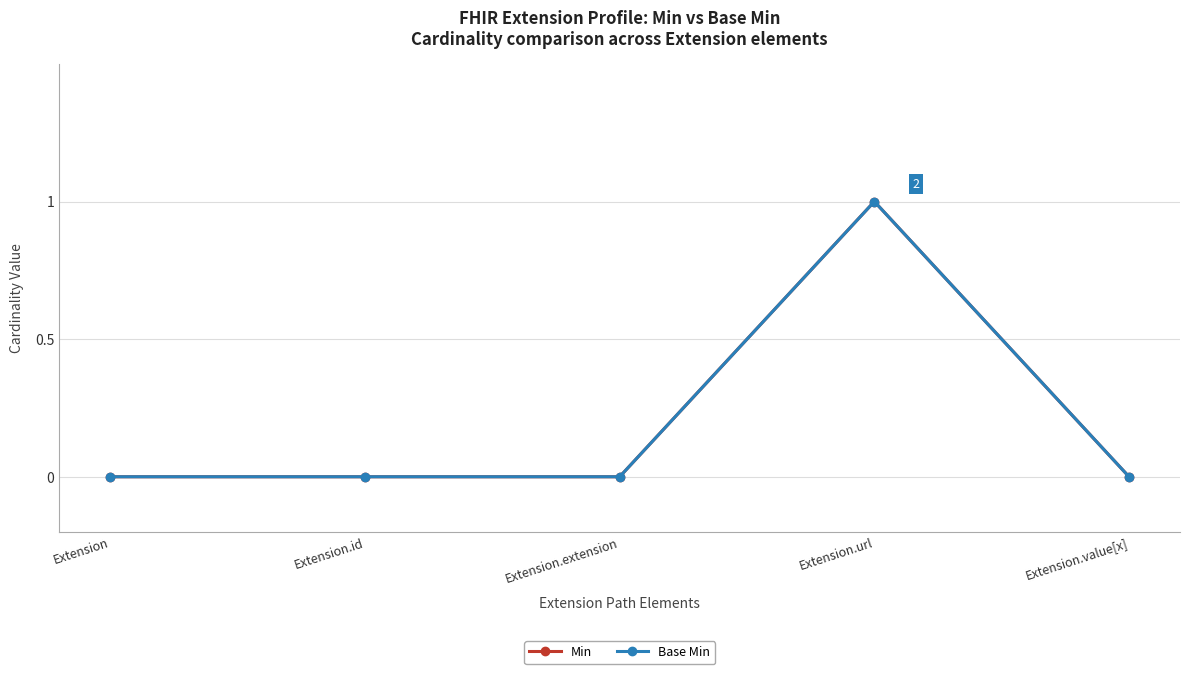

At which label does Base Min reach its minimum?

Extension